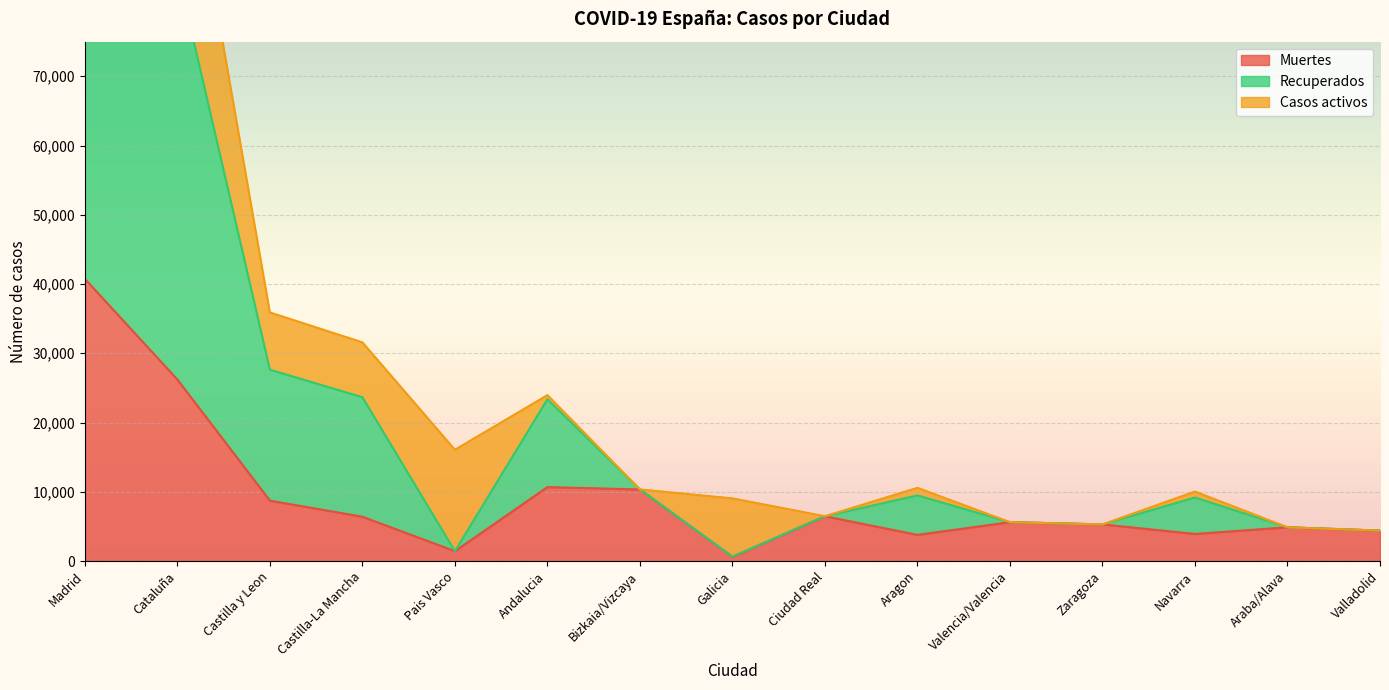

What is the total value across all series at Cataluña?

138654